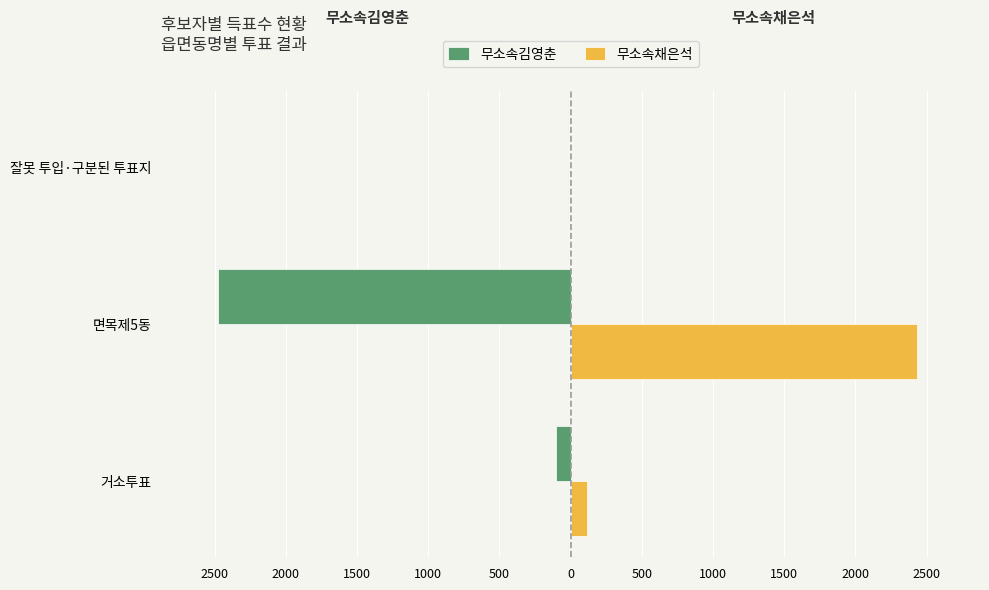

Rank the series by their average value, from lowest to highest.

무소속김영춘, 무소속채은석